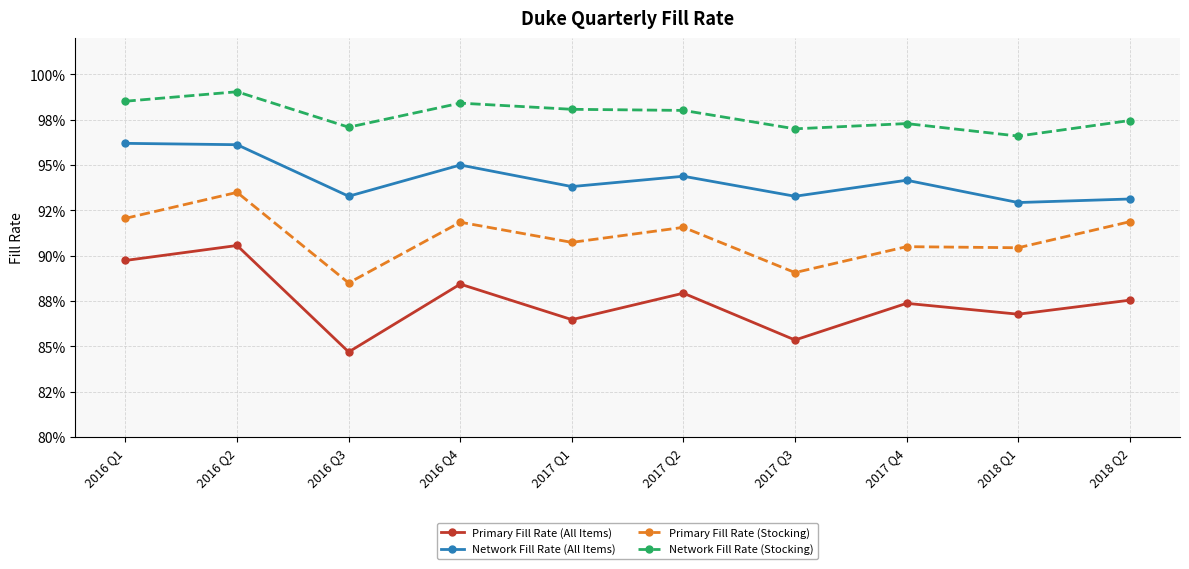

Between 2017 Q2 and 2017 Q3, which series saw the biggest shift?

Primary Fill Rate (All Items)